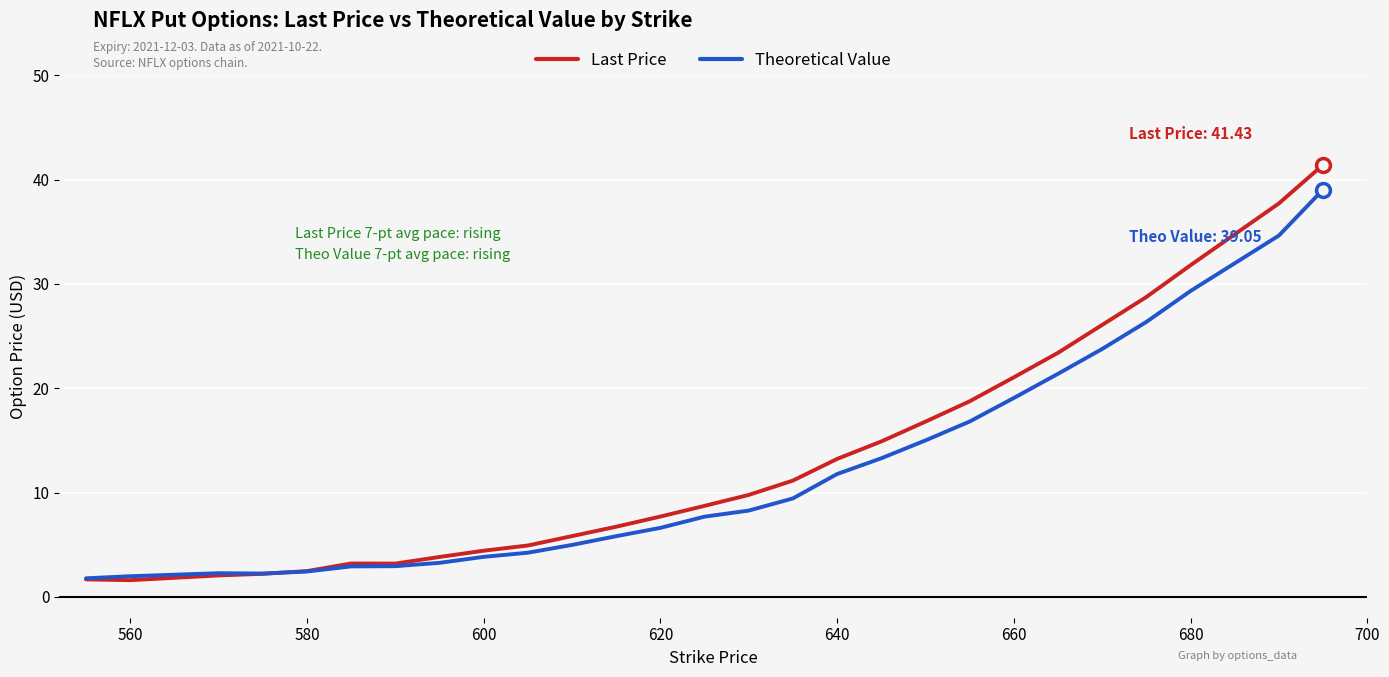

How many times do Theoretical Value and Last Price cross each other?

1